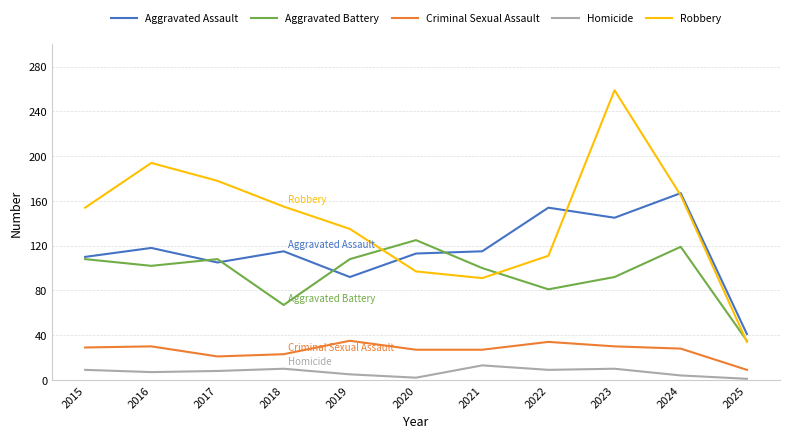

List the series in order of their peak value, highest first.

Robbery, Aggravated Assault, Aggravated Battery, Criminal Sexual Assault, Homicide